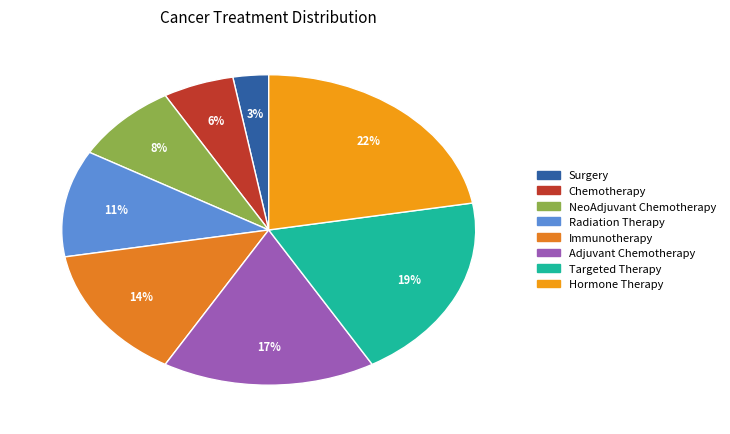

Count the number of slices in the pie.

8